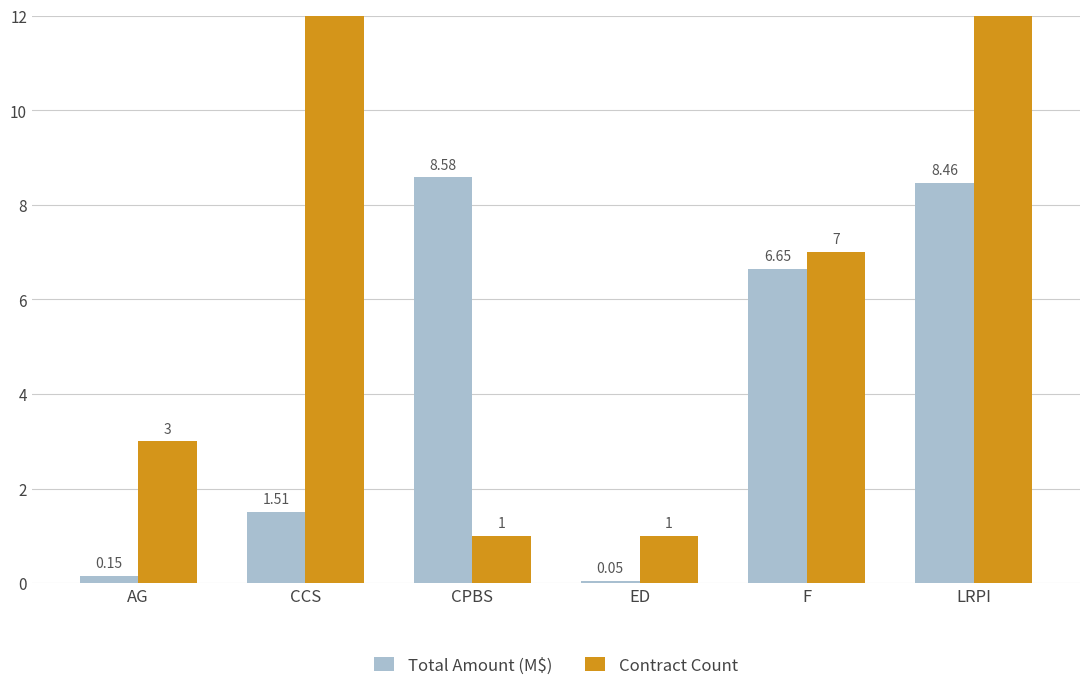

Which series has the widest spread of values?

Contract Count